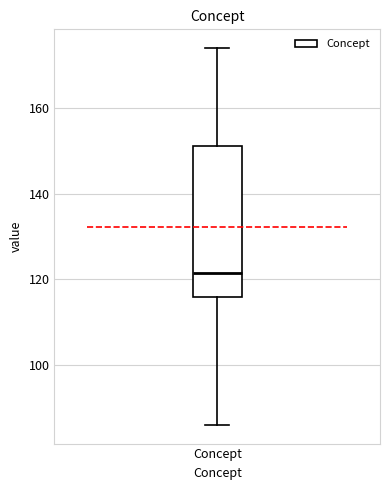

Transcribe this box plot: give where the median line is, the range the box spans, and where the two whiskers end, as read against the y-axis. The values are not printed on the chart, so give them approximately, as read against the axis.

median 122, box 116 to 152, whiskers 86 to 174